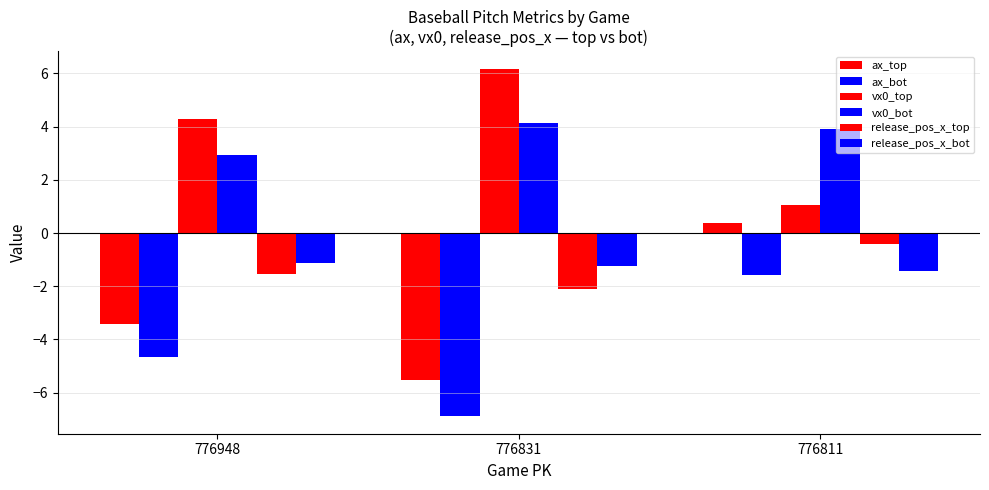

How many groups of bars are there?

3